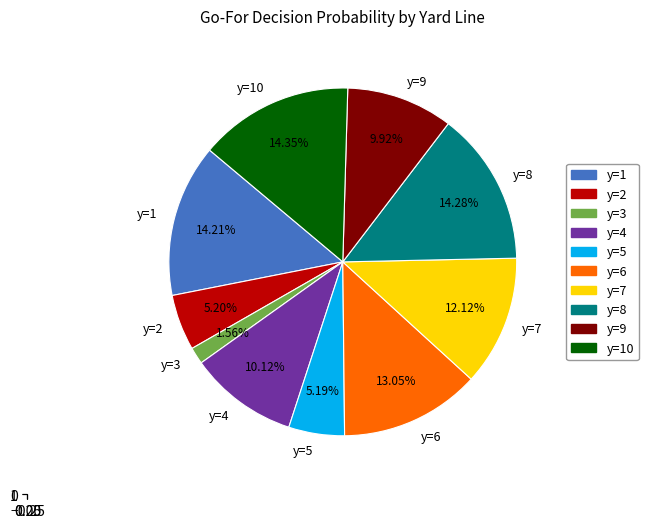

To the nearest percent, what percentage of the pie is y=4?

10%